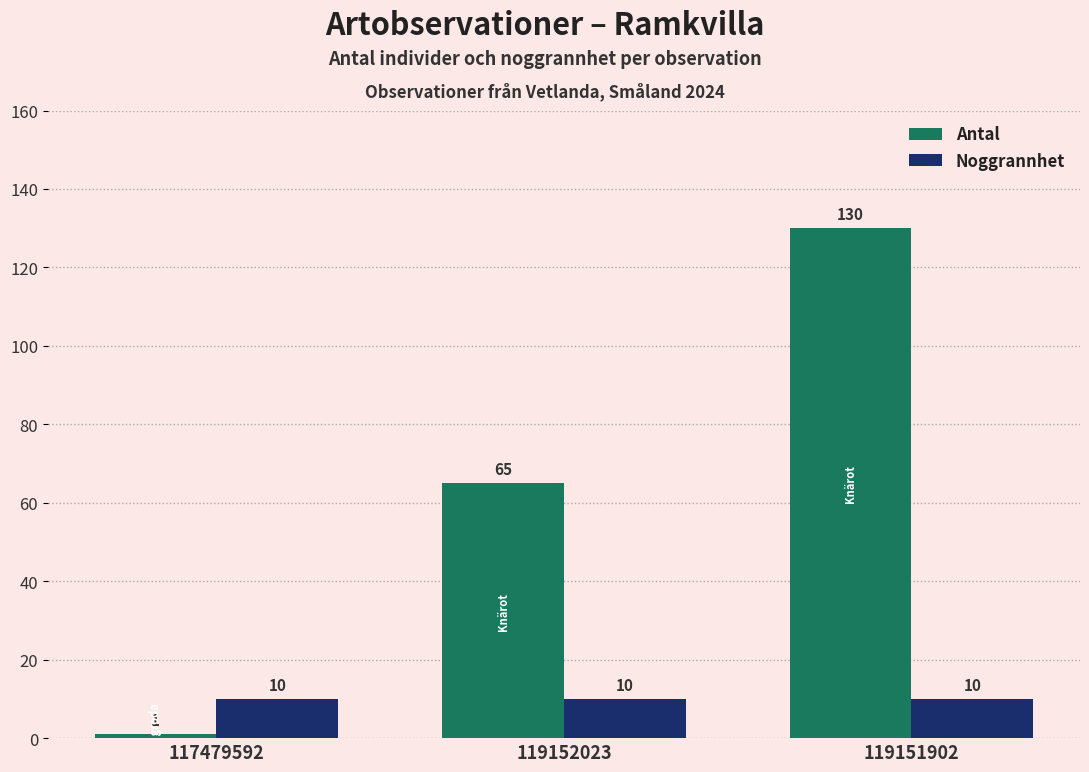

What is the highest value of the Antal series?

130